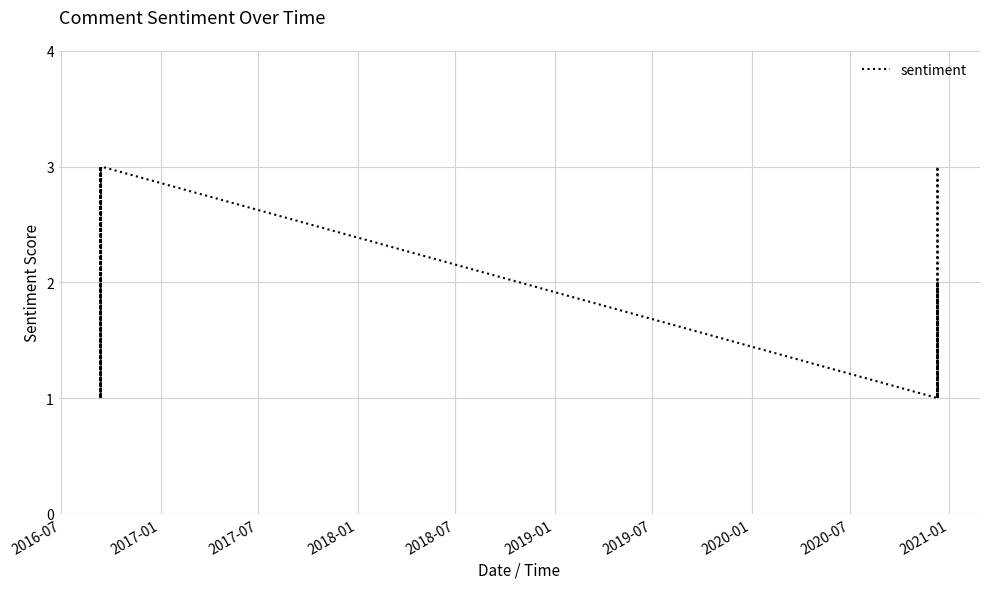

What is the greatest value displayed?

3